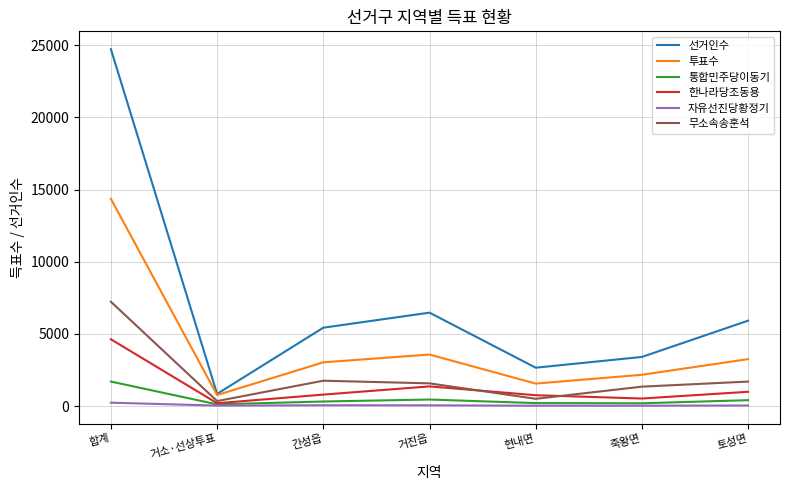

True or false: 통합민주당이동기 and 무소속송훈석 cross at least once.

False